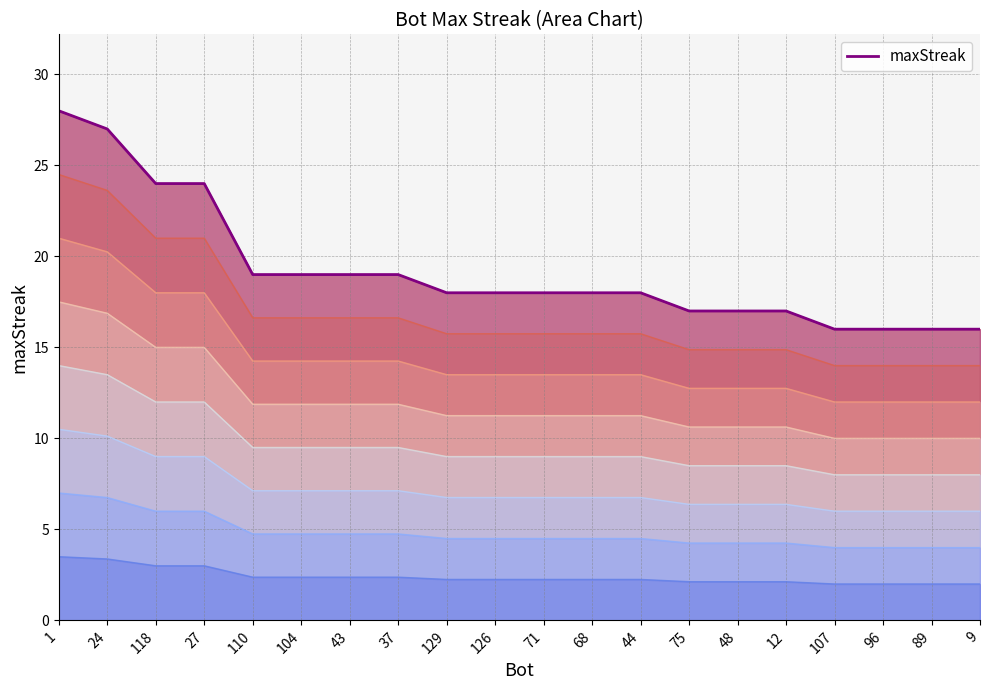

What is the approximate value at 68, to the nearest 10?

20